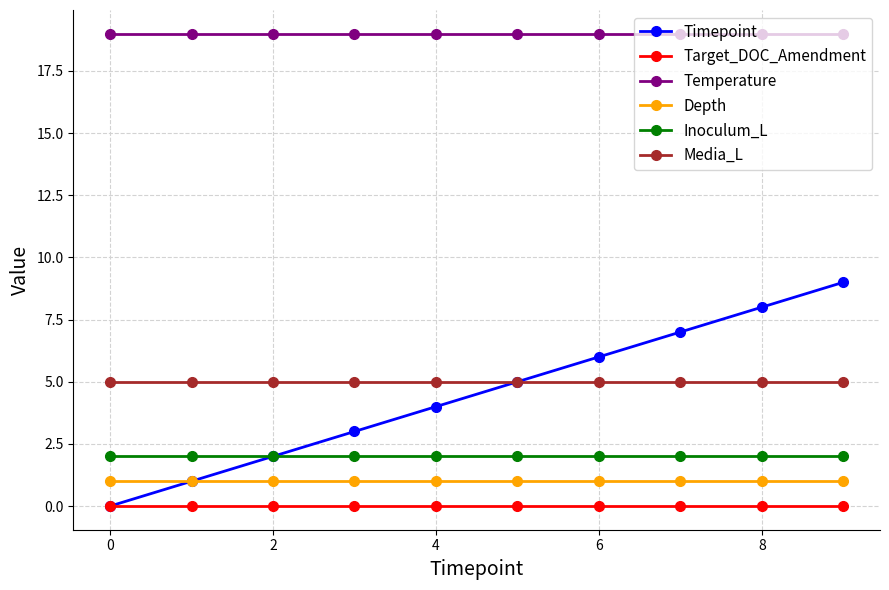

True or false: Media_L and Inoculum_L intersect in this chart.

False